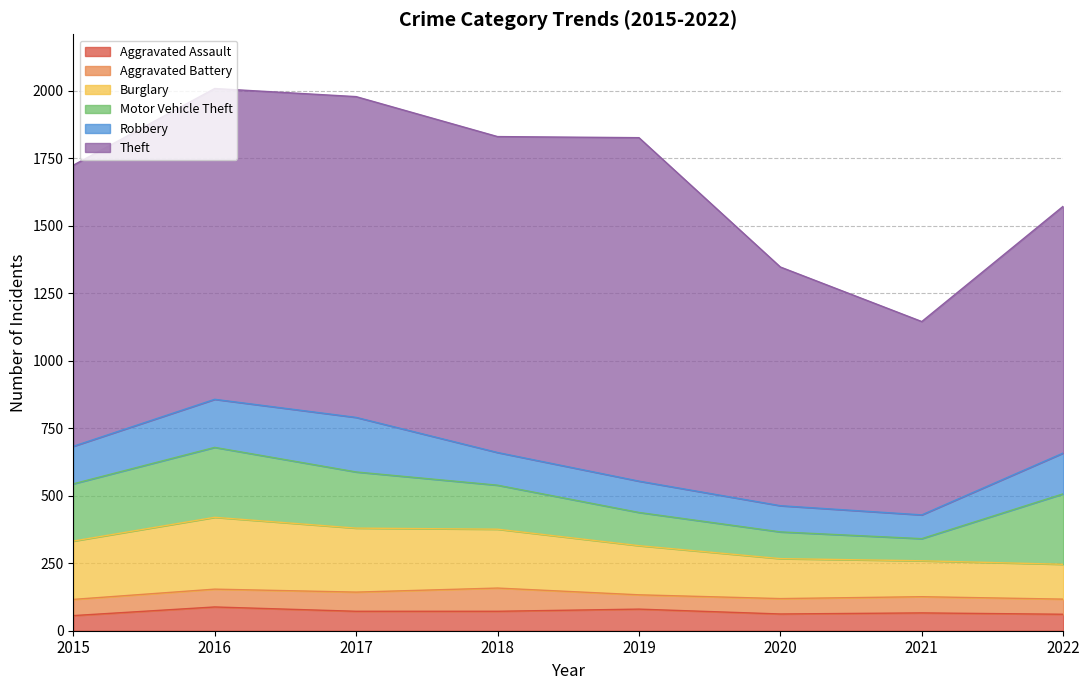

Which label corresponds to the smallest value in the chart?

2019